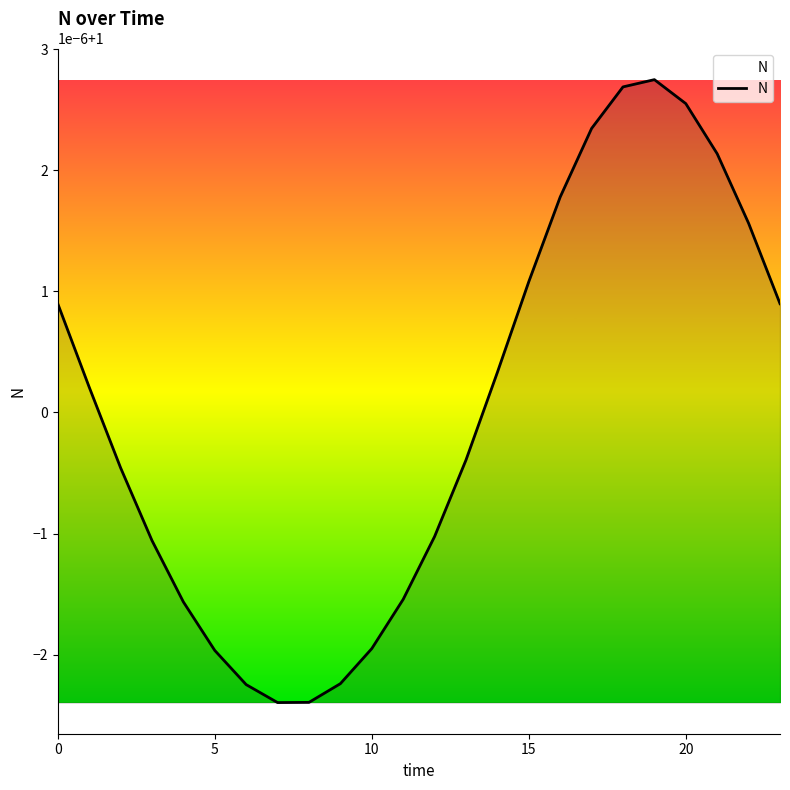

Where is the first local minimum?

7